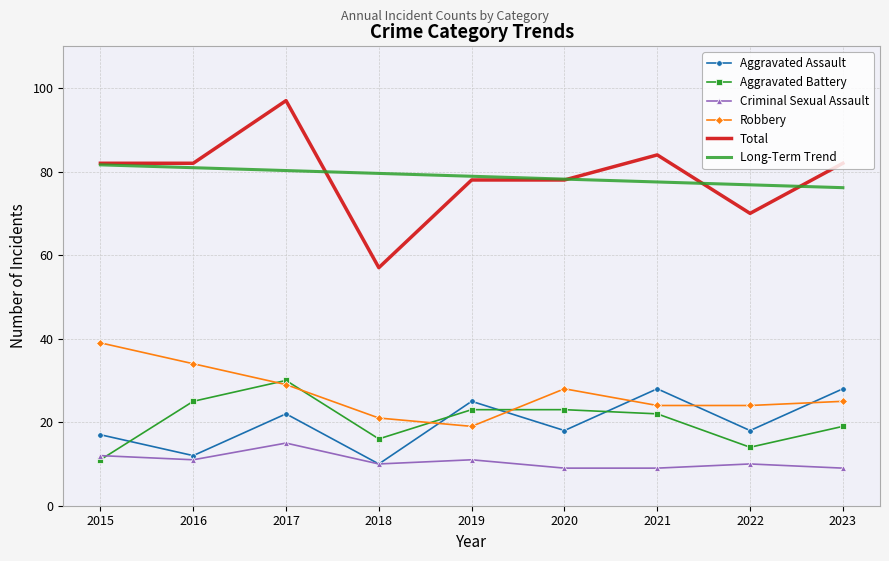

Is it true that Long-Term Trend equals 104.1 at 2023?

False